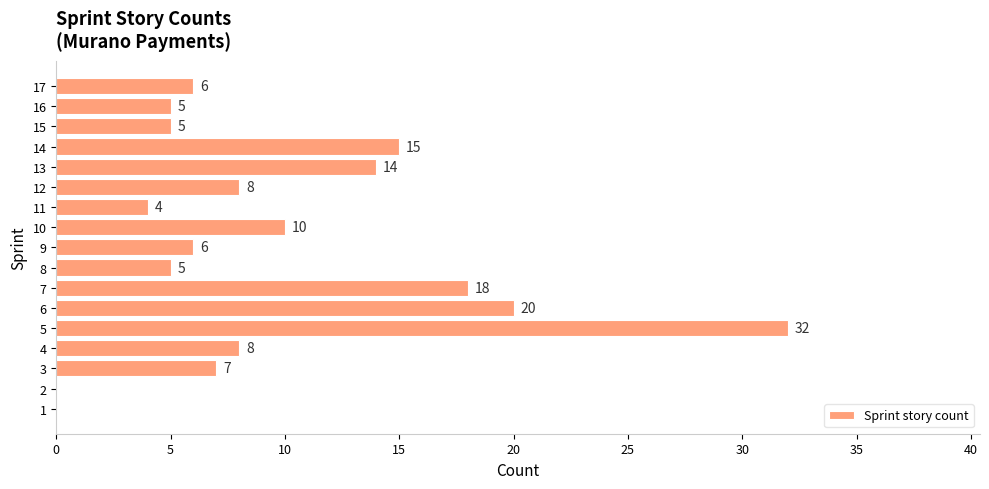

True or false: the data shows 8 at 12.

True